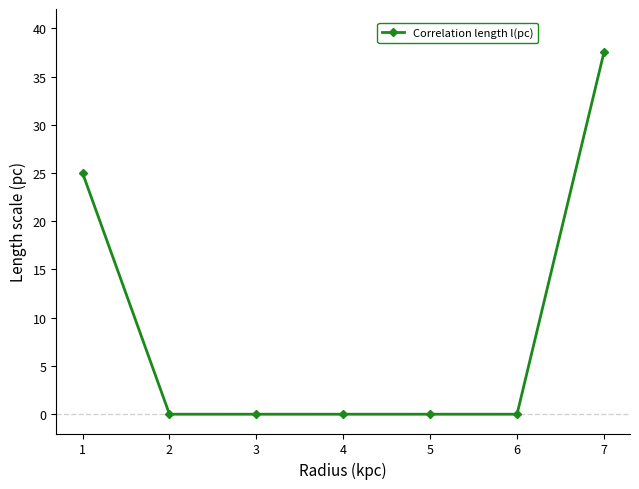

Reading right to left, what are all the values shown in this chart?

37.5	0.0	0.0	0.0	0.0	0.0	25.0